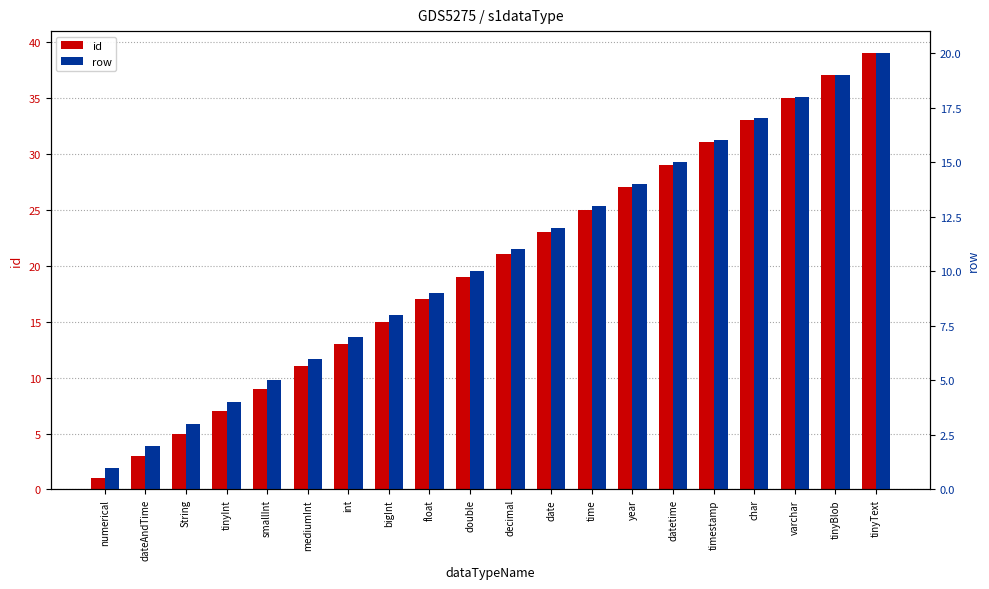

What is the sum of the row values at bigInt and float?

17